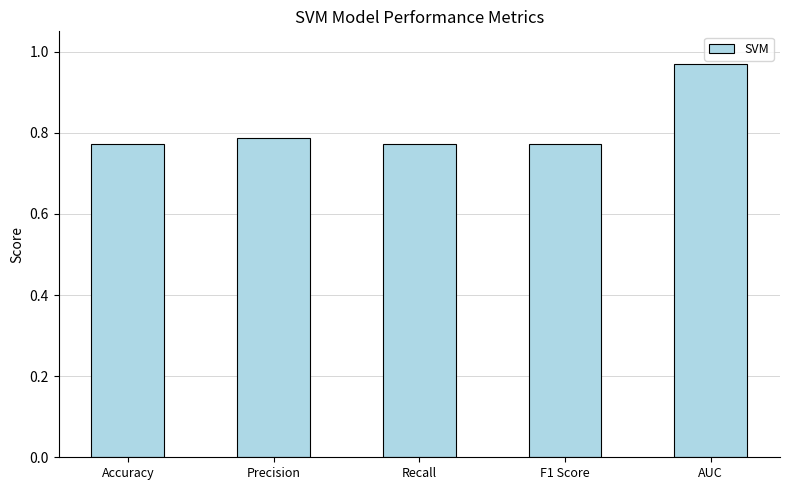

How many values are between 0 and 1?

5